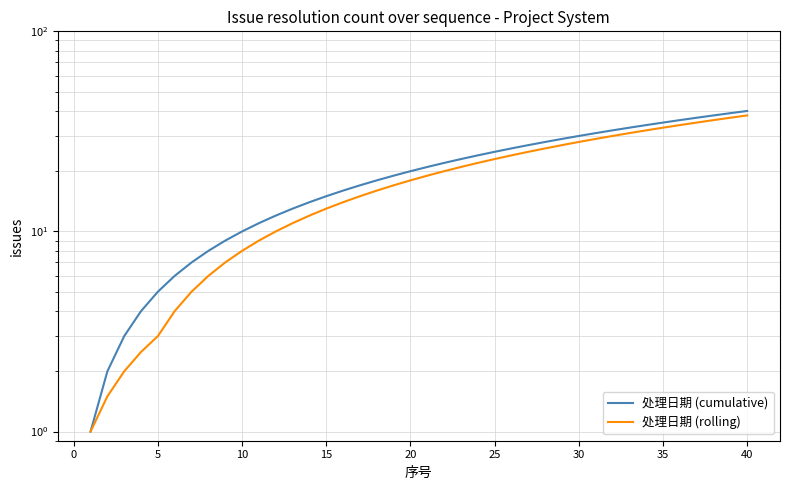

Which series has the largest total across all categories?

处理日期 (cumulative)